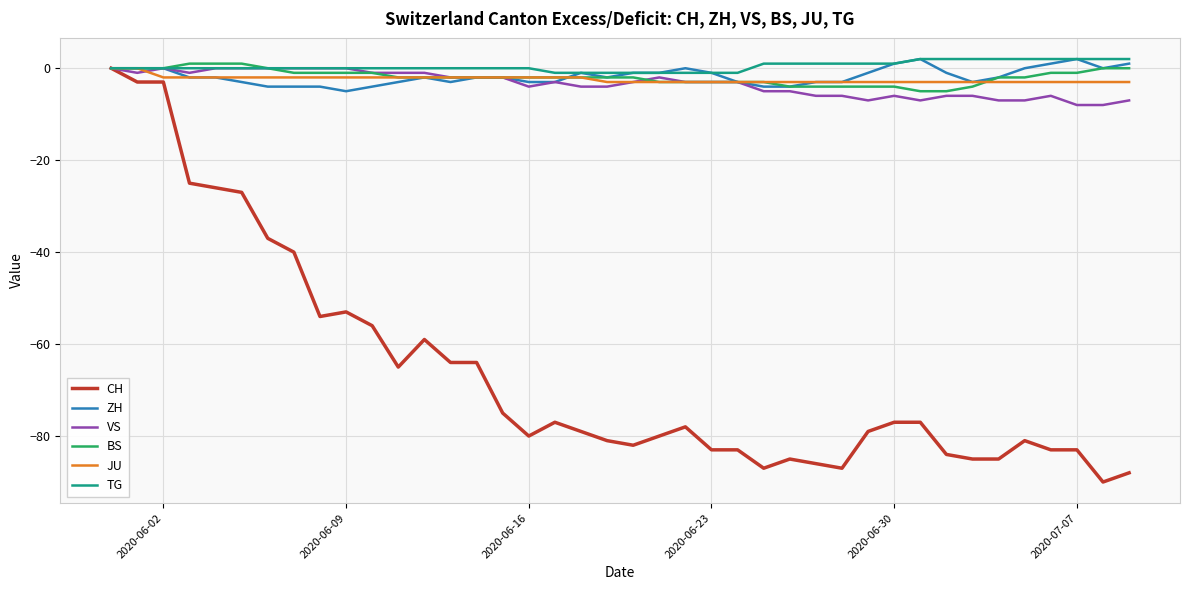

What is the smallest value displayed?

-90